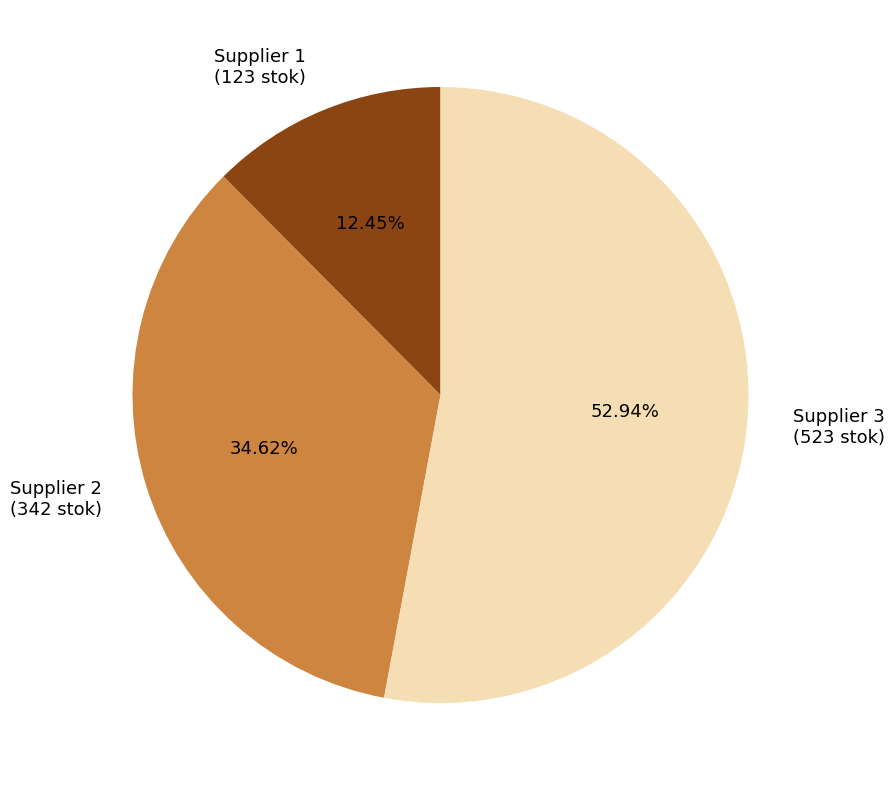

Is the sum of Supplier 2 (342 stok) and Supplier 3 (523 stok) greater than half?

Yes